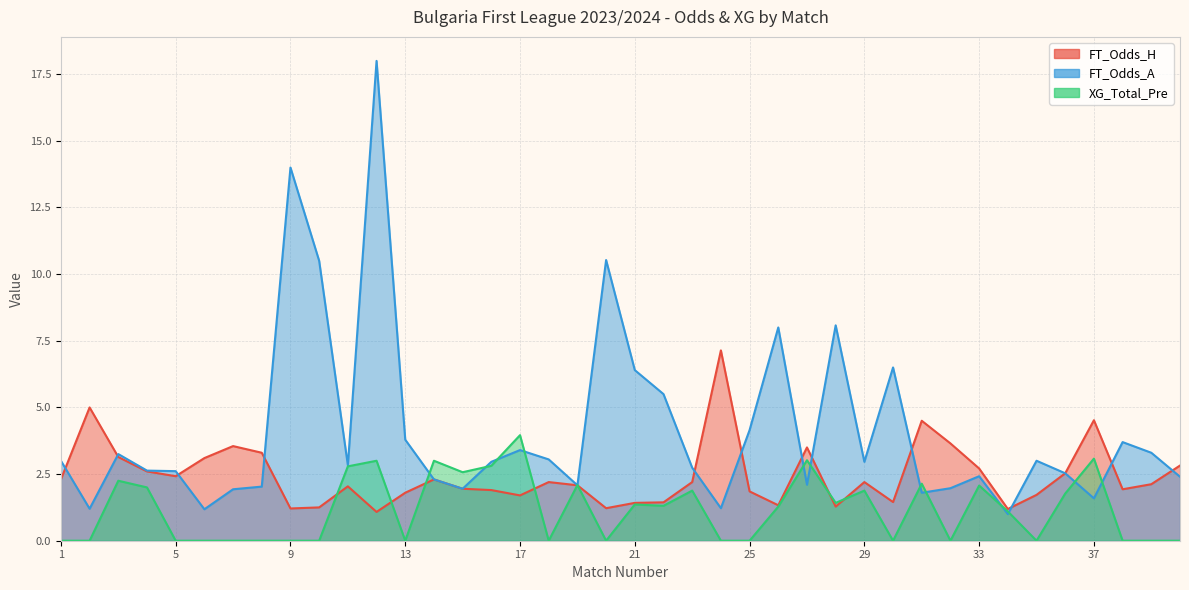

Read the FT_Odds_H value at 32.

3.6